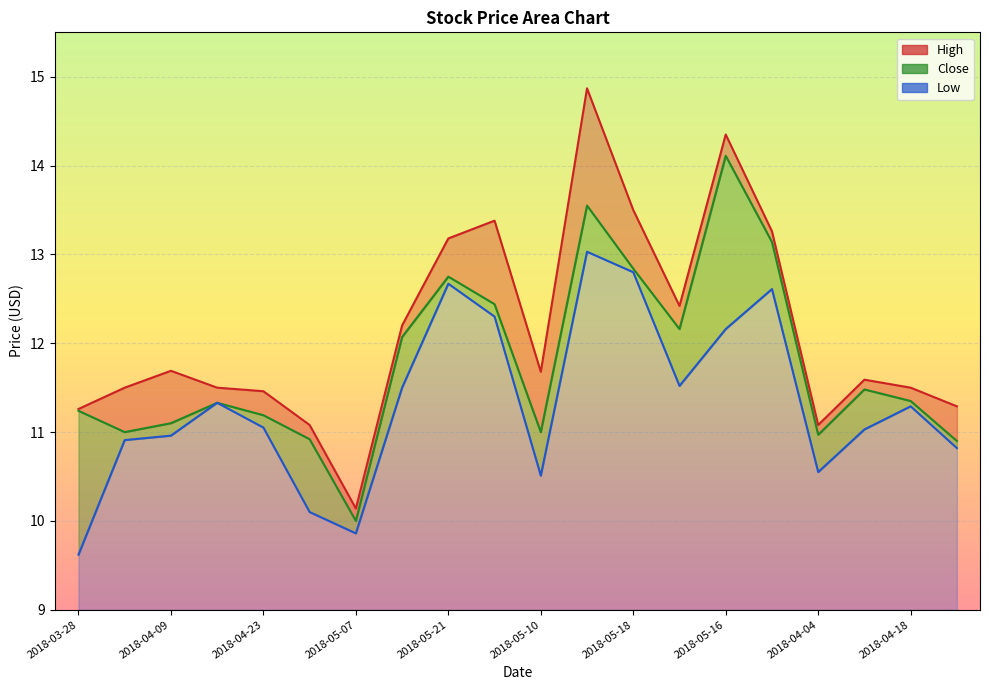

True or false: Close has a value of 7.6 at 2018-04-04.

False